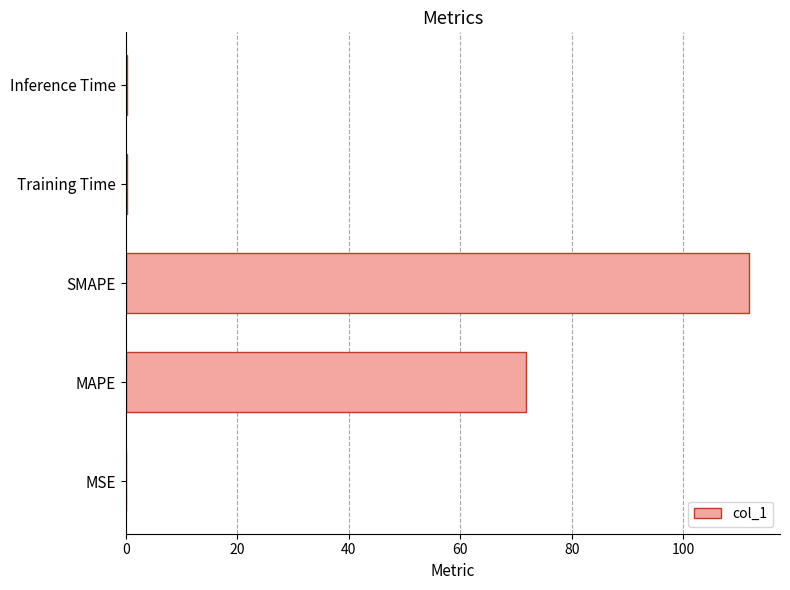

What is the sum of all values?

184.0